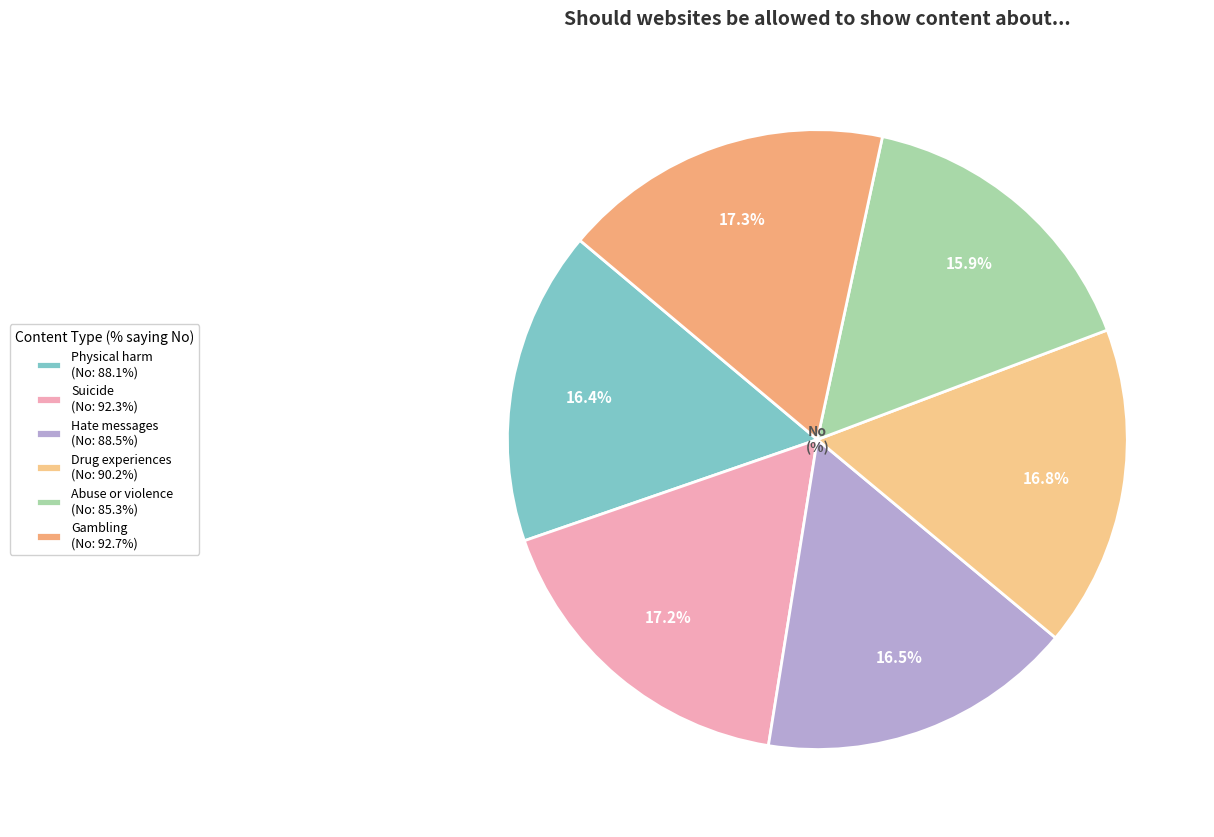

How many segments does this pie chart have?

6